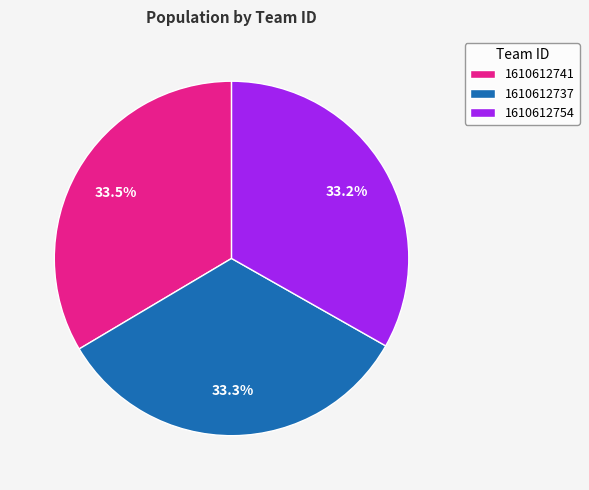

The 1610612737 slice represents 33% of the pie. True or false?

True